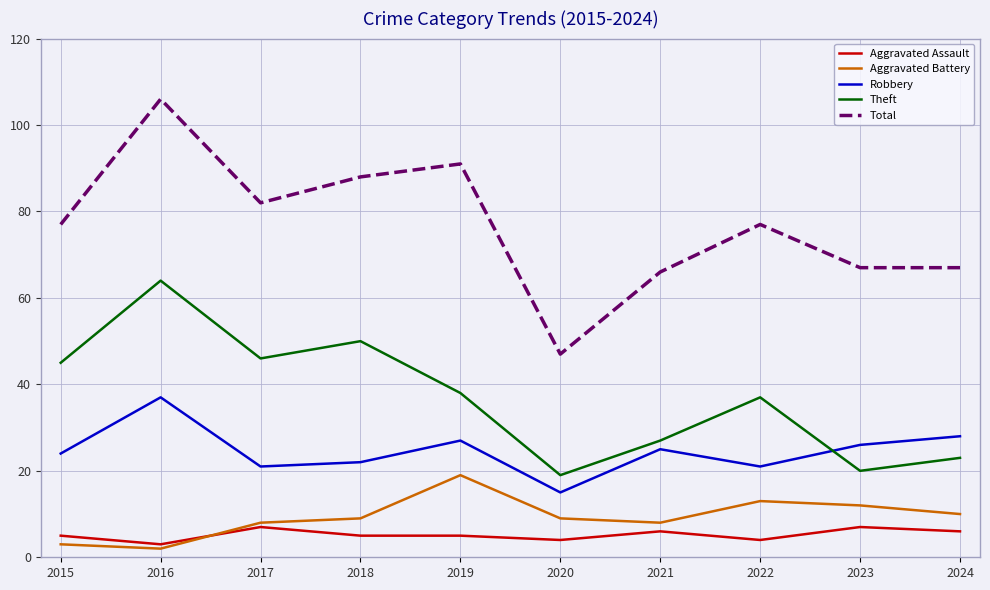

True or false: Aggravated Assault and Total cross at least once.

False